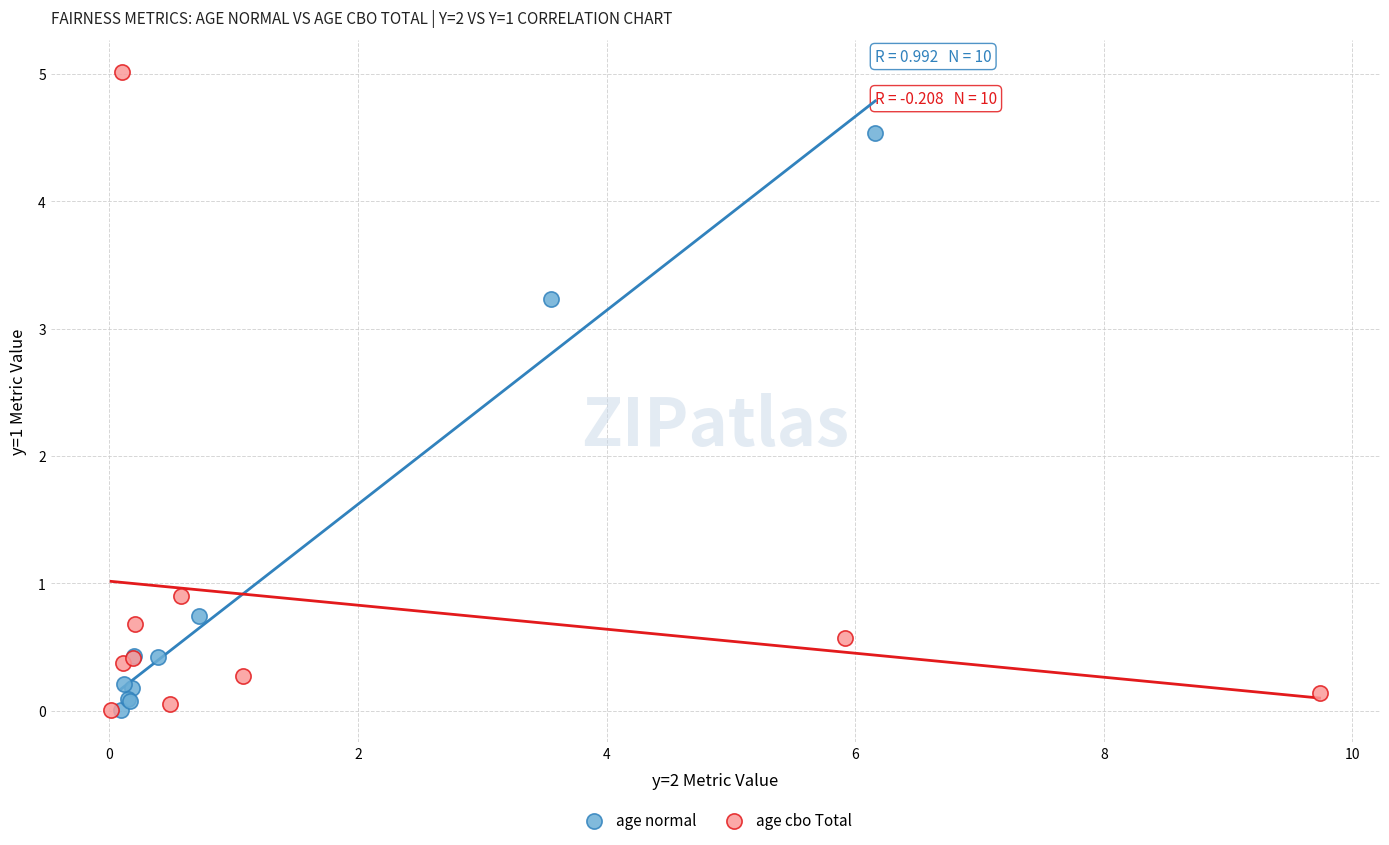

Which series contains the highest Y value?

age cbo Total